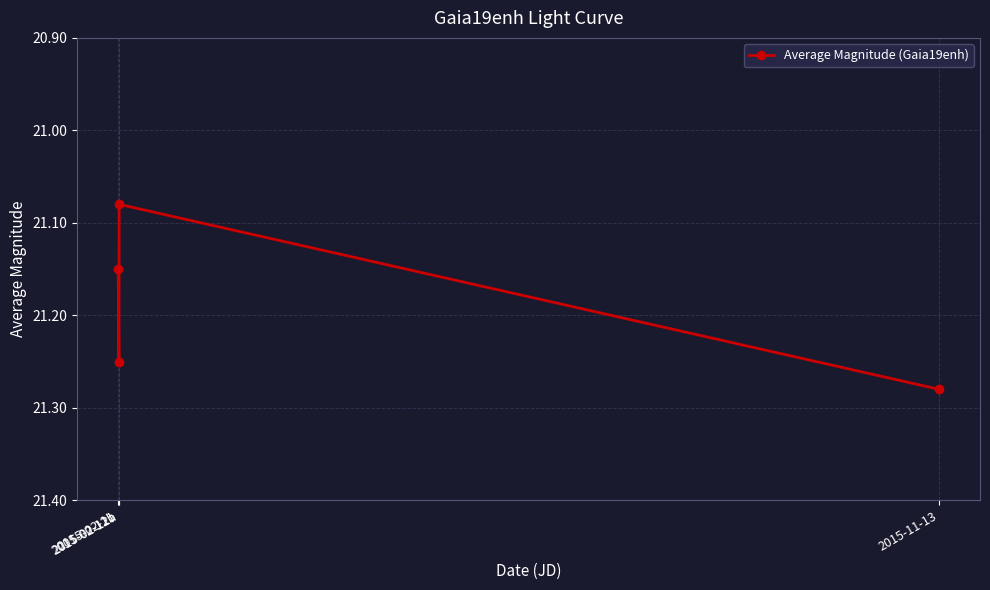

How many values are between 21 and 22?

4